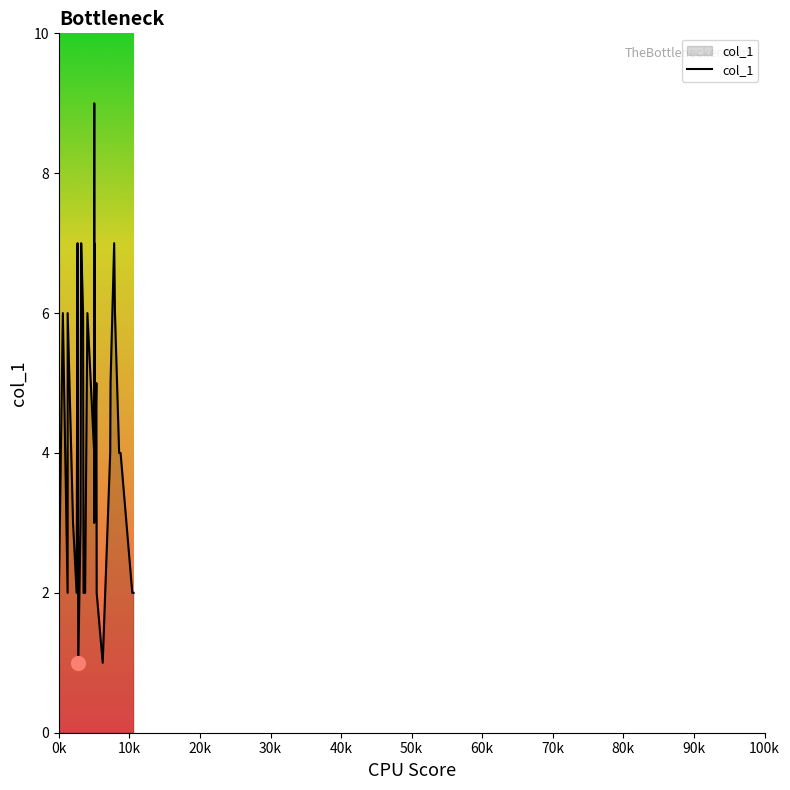

What is the difference between the second highest and minimum values?

6